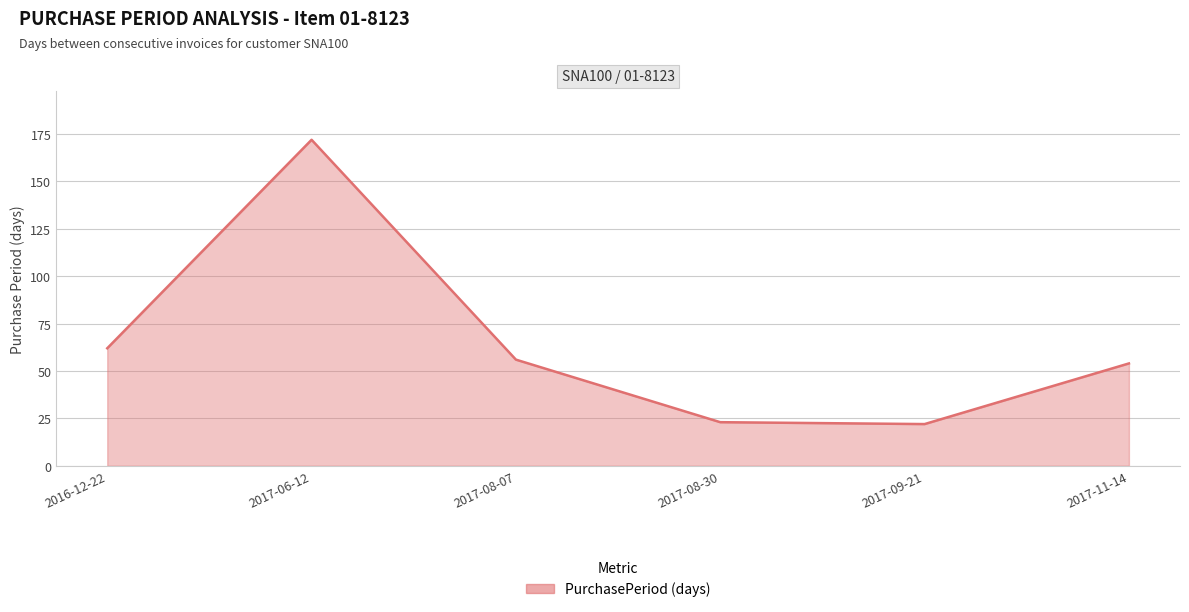

Where is the first local maximum?

2017-06-12